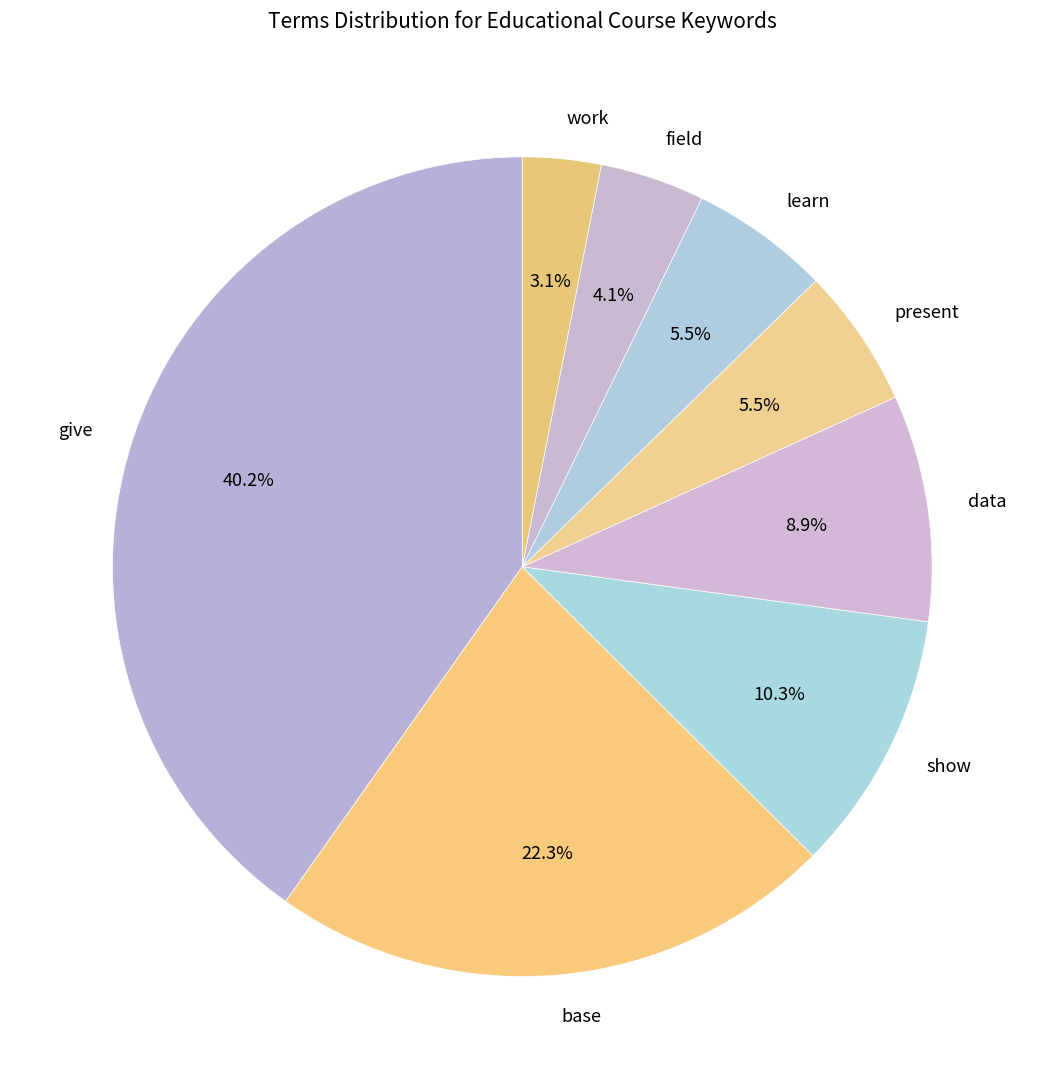

Between data and field, which is larger?

data